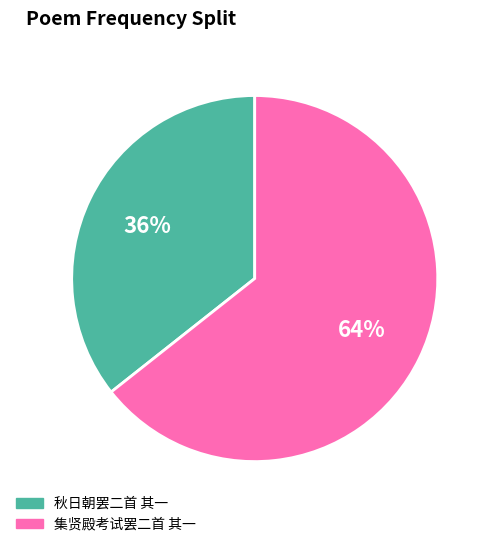

How many segments does this pie chart have?

2